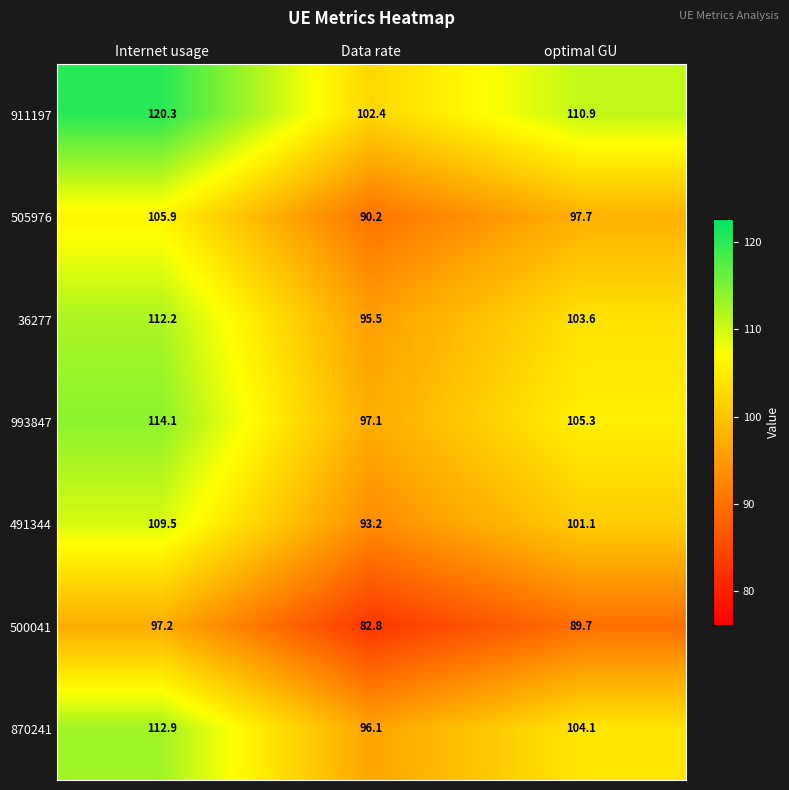

Which series has the largest total across all categories?

911197